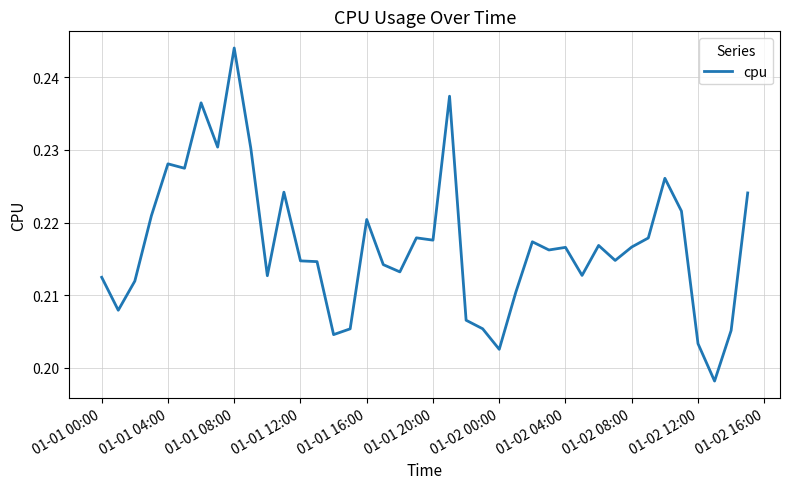

The chart shows a value of 0.3 at 01-02 00:00. True or false?

False